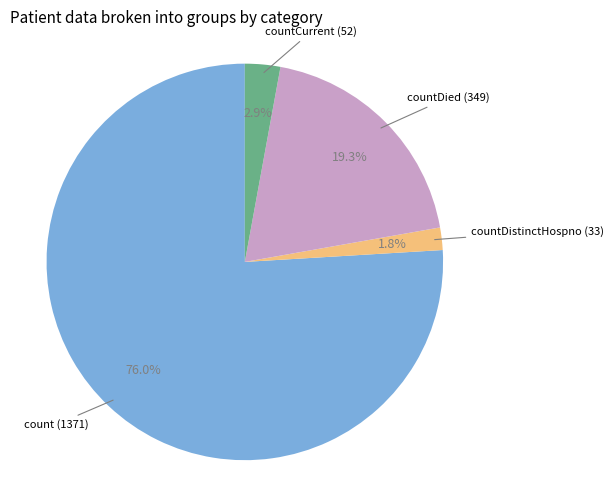

Is there any slice that represents more than half of the pie?

Yes